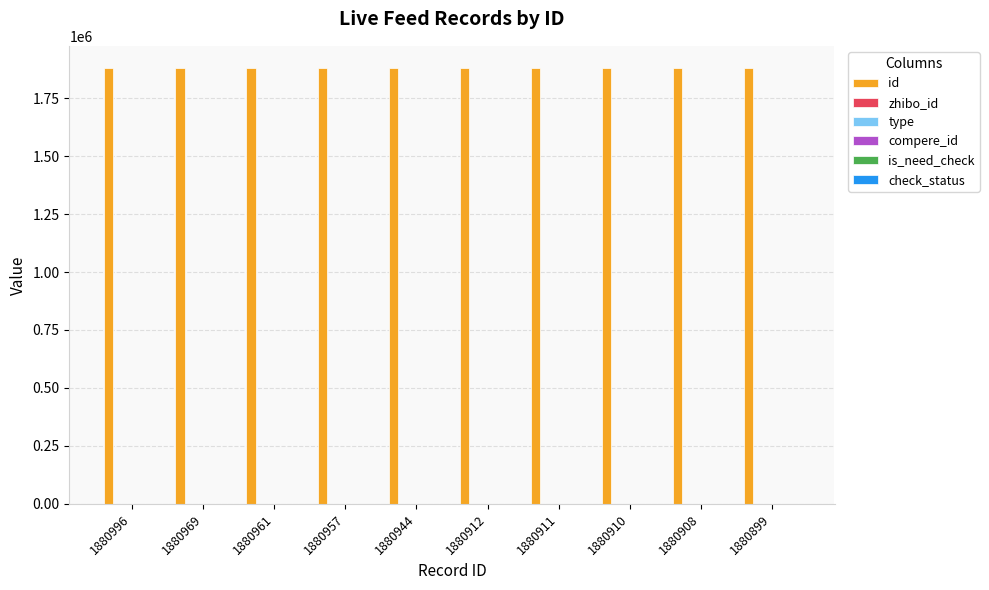

How many bars are there in total?

60